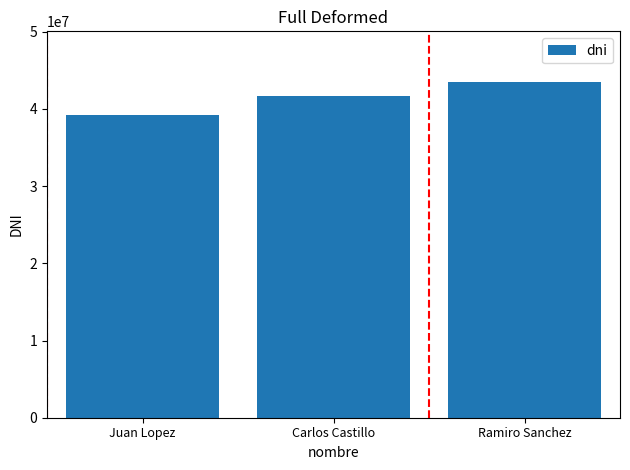

What is the sum of the values at Ramiro Sanchez and Carlos Castillo?

85135481